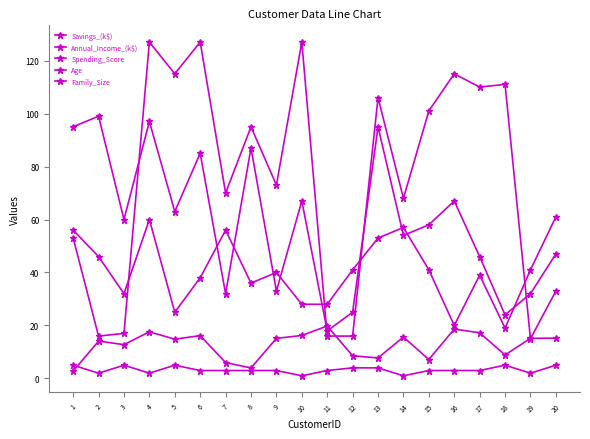

Rank the categories by Spending_Score value from highest to lowest.

2, 4, 1, 13, 8, 6, 10, 16, 5, 3, 15, 14, 20, 17, 9, 7, 19, 12, 18, 11